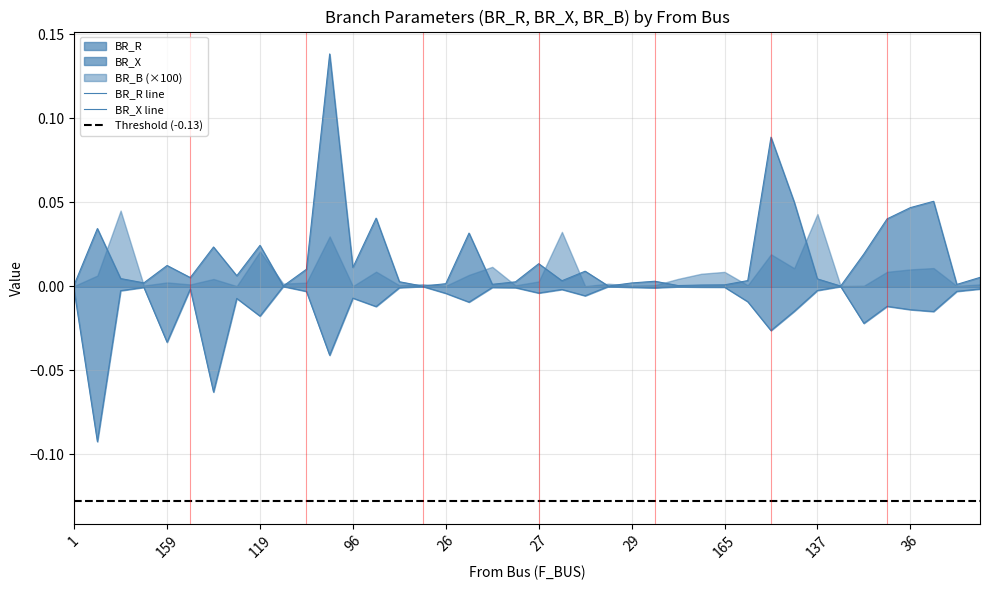

True or false: BR_R and BR_X cross at least once.

False